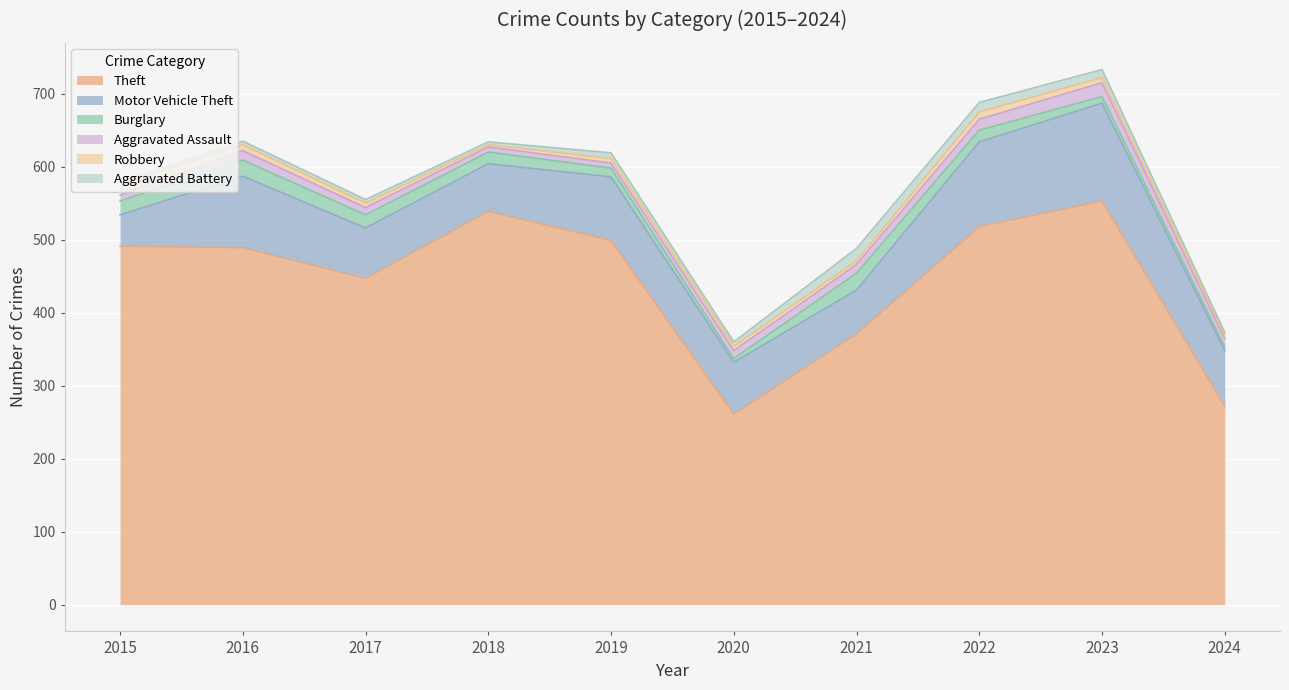

At 2022, list the series in order from smallest to largest.

Robbery, Aggravated Battery, Aggravated Assault, Burglary, Motor Vehicle Theft, Theft